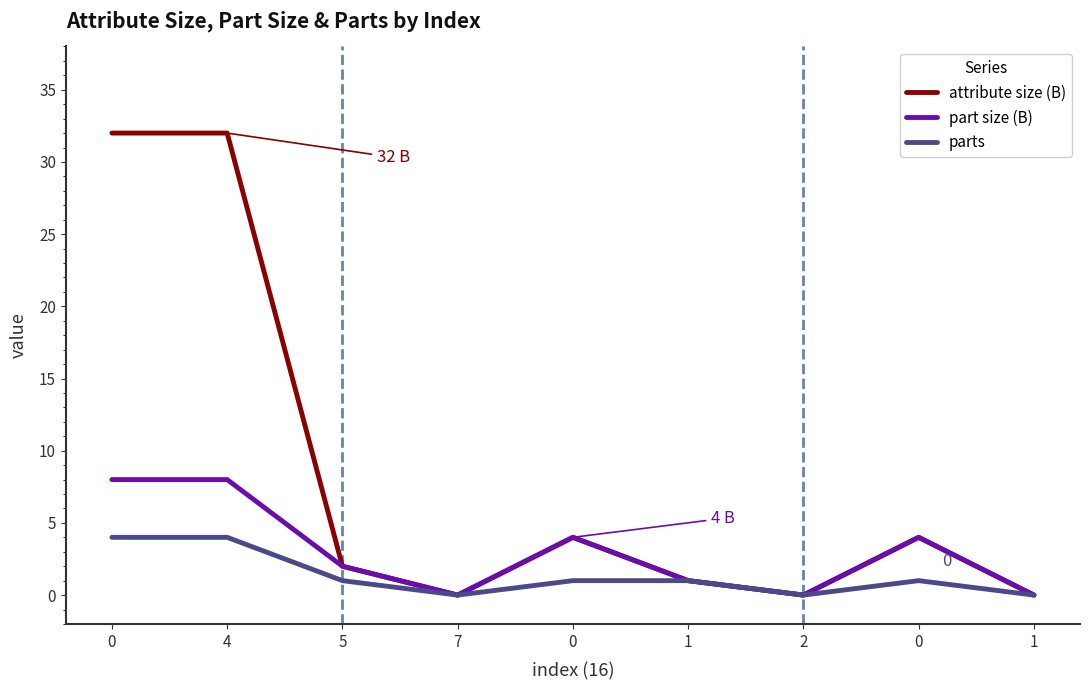

Does the chart have visible grid lines?

No